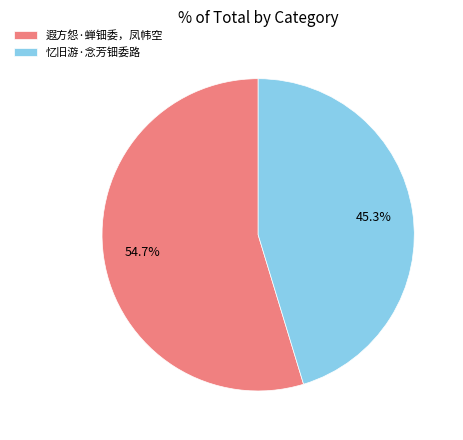

What percentage do 遐方怨·蝉钿委，凤帏空 and 忆旧游·念芳钿委路 together represent?

100.0%